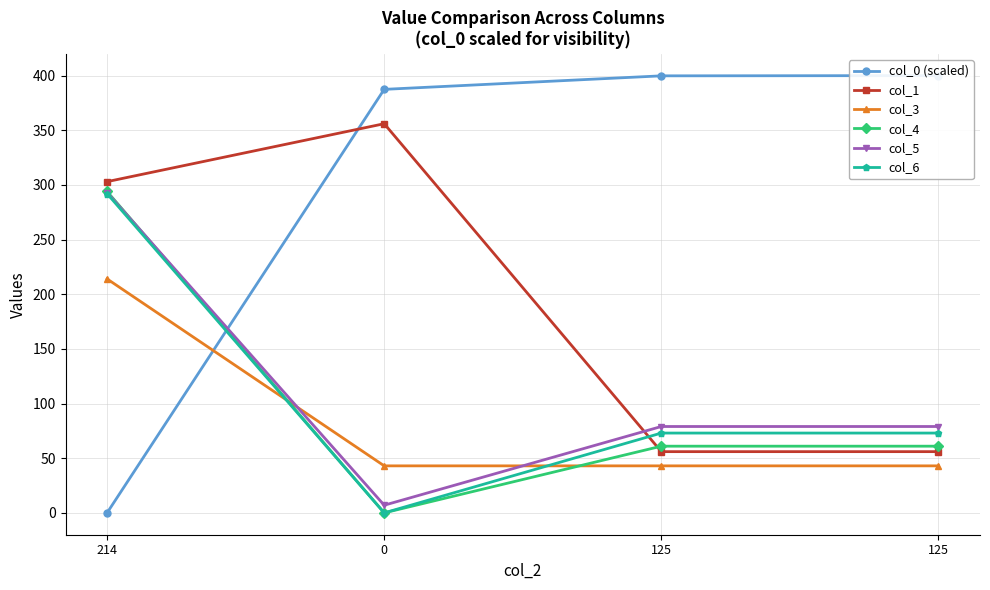

Rank the categories by col_1 value from lowest to highest.

125, 125, 214, 0